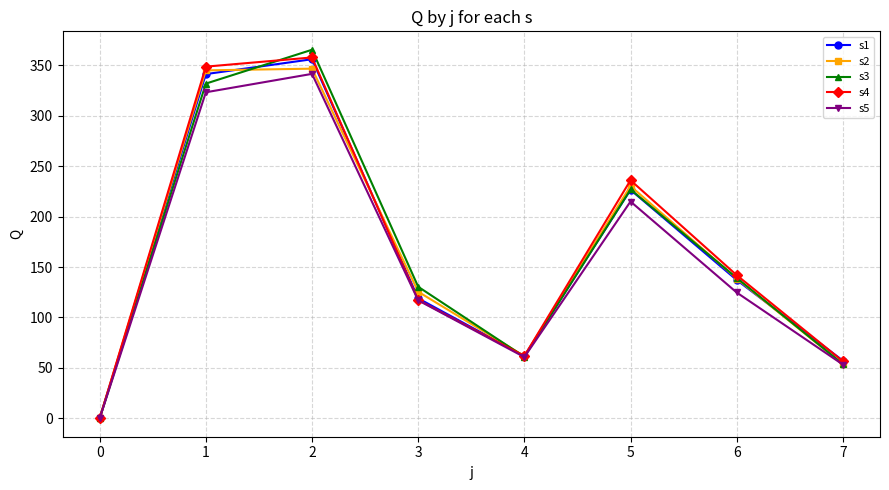

What is the sum of all s3 values?

1309.2